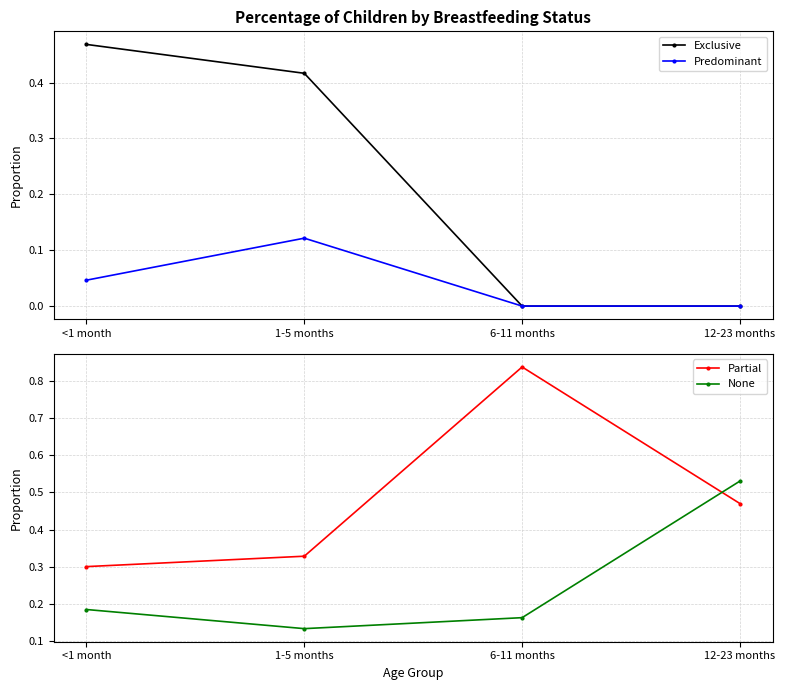

True or false: Predominant and None intersect in this chart.

False